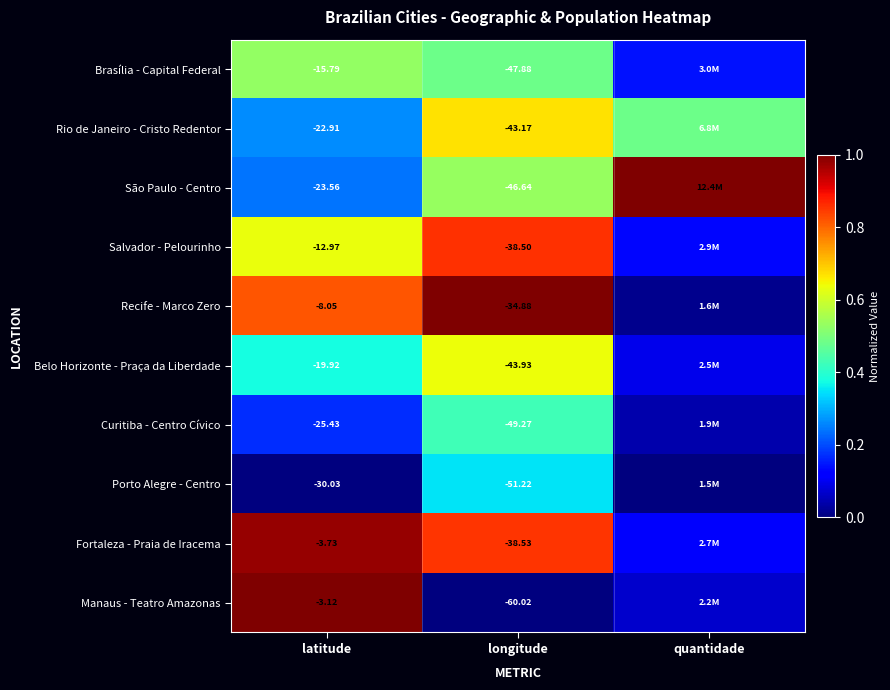

Is it true that Rio de Janeiro - Cristo Redentor equals 0.4 at latitude?

False